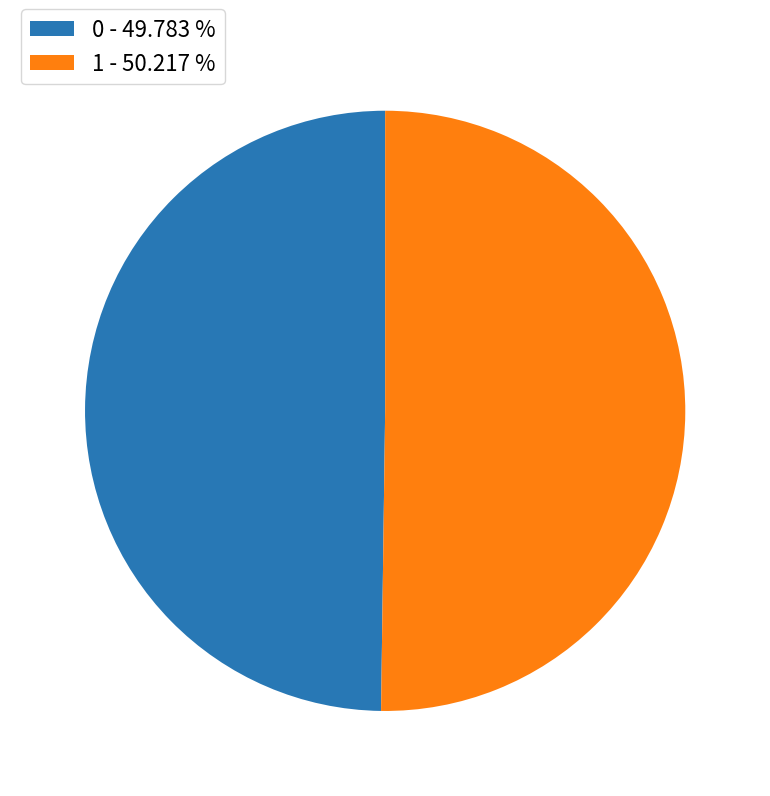

Do 1 - 50.217 % and 0 - 49.783 % together represent more than half of the pie?

Yes